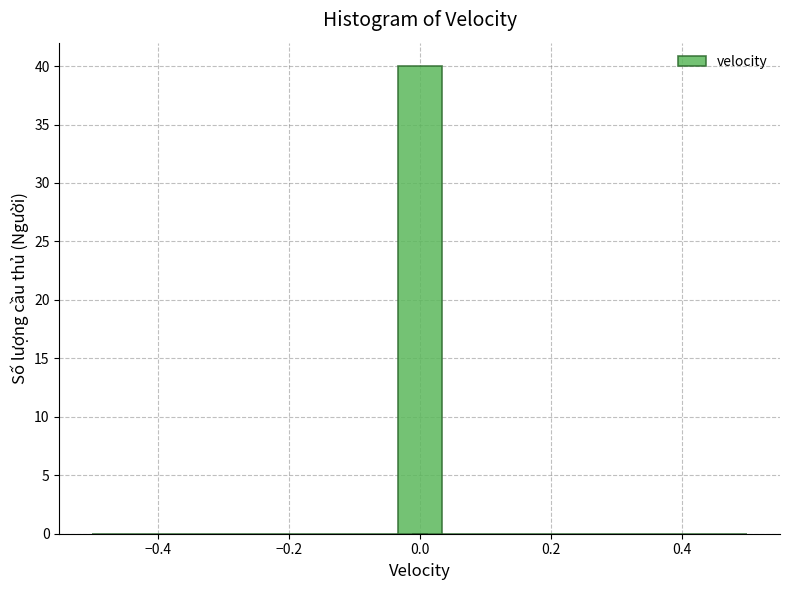

Around what value on the x-axis is the tallest bar? Give the approximate position of its centre, as read against the axis.

0.00